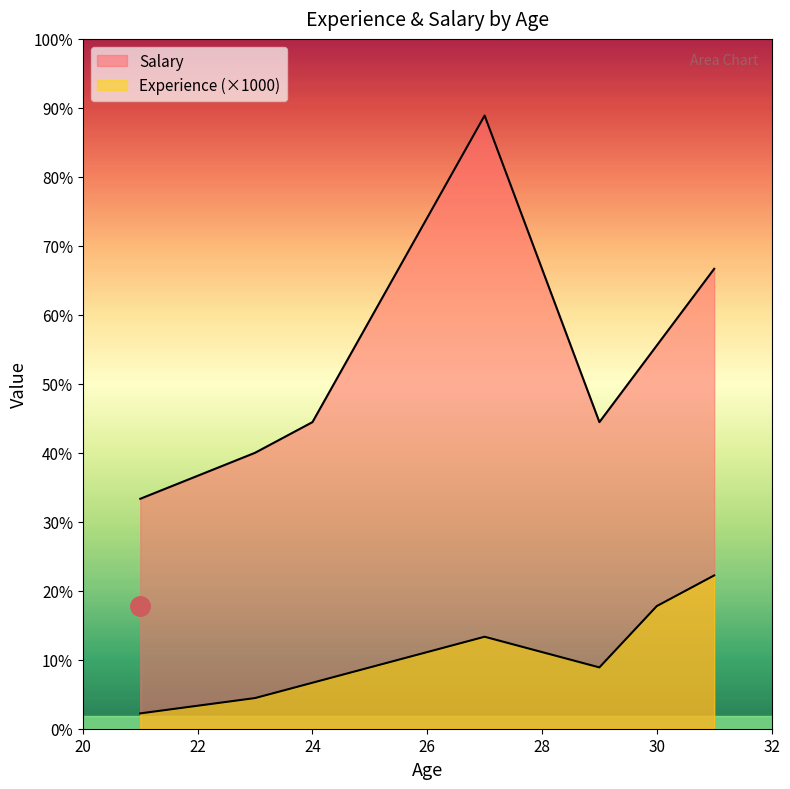

Where is the first local minimum for Salary?

21